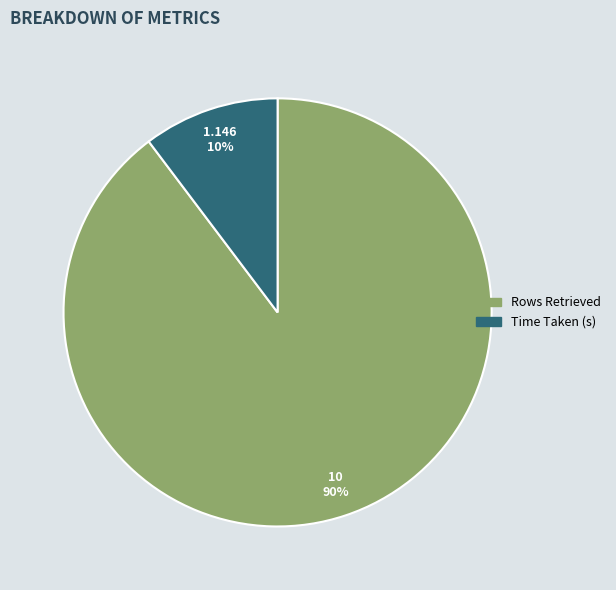

Rank the categories by value from highest to lowest.

Rows Retrieved, Time Taken (s)